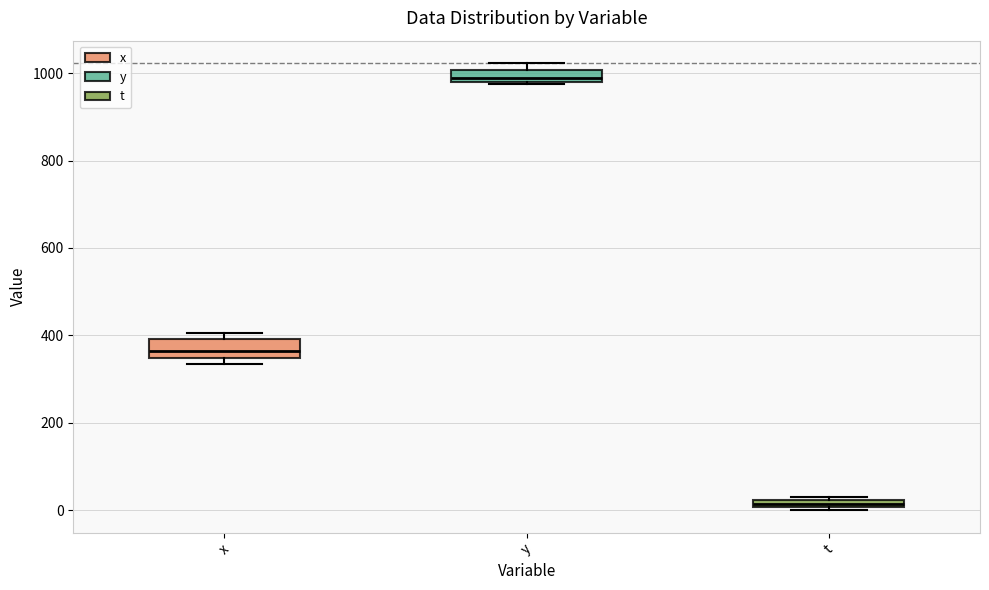

Where is the lower edge of the box for x on the y-axis? The values are not printed on the chart, so give them approximately, as read against the axis.

340